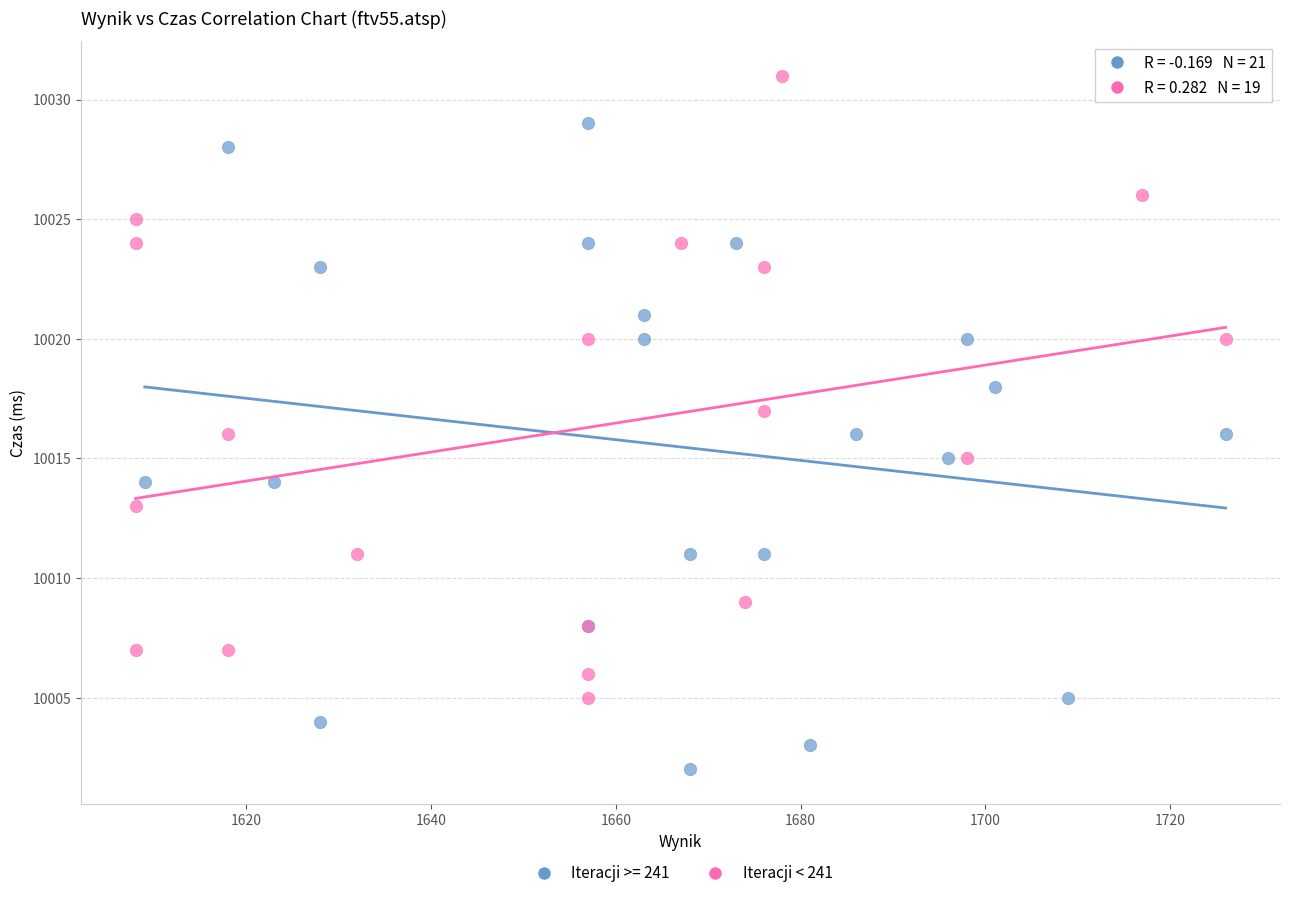

Which series reaches the maximum Y coordinate?

Iteracji < 241